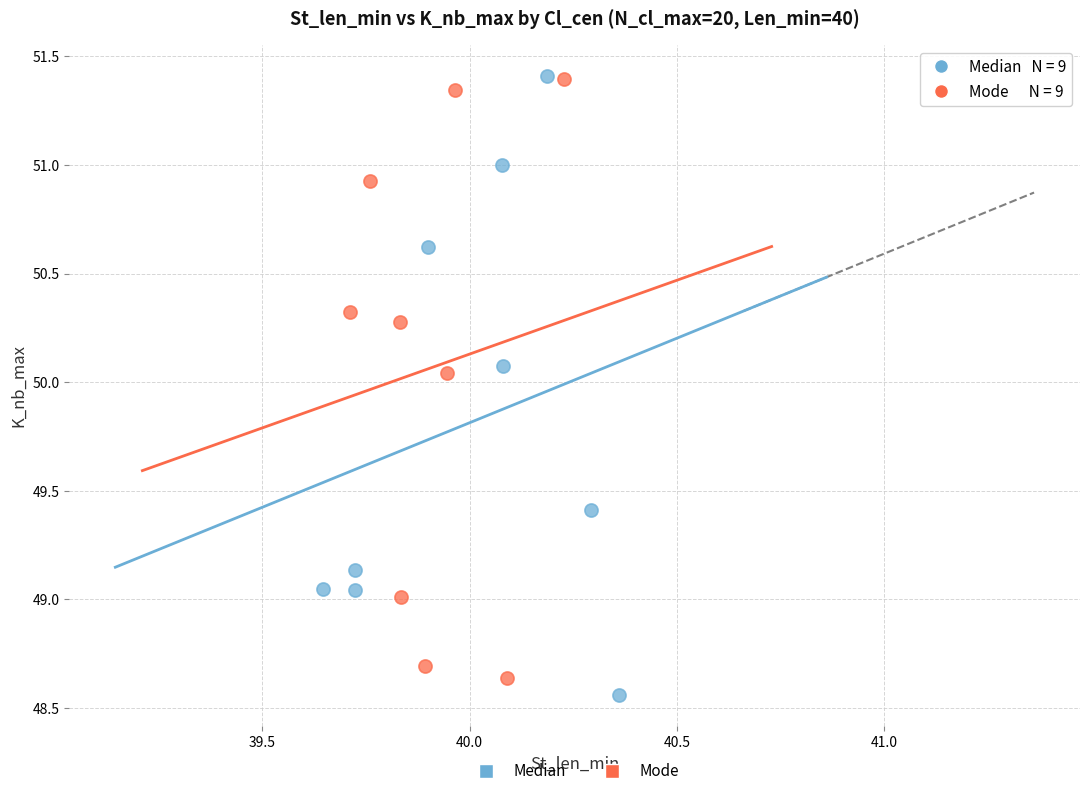

What are all the series names shown in the legend?

Median, Mode